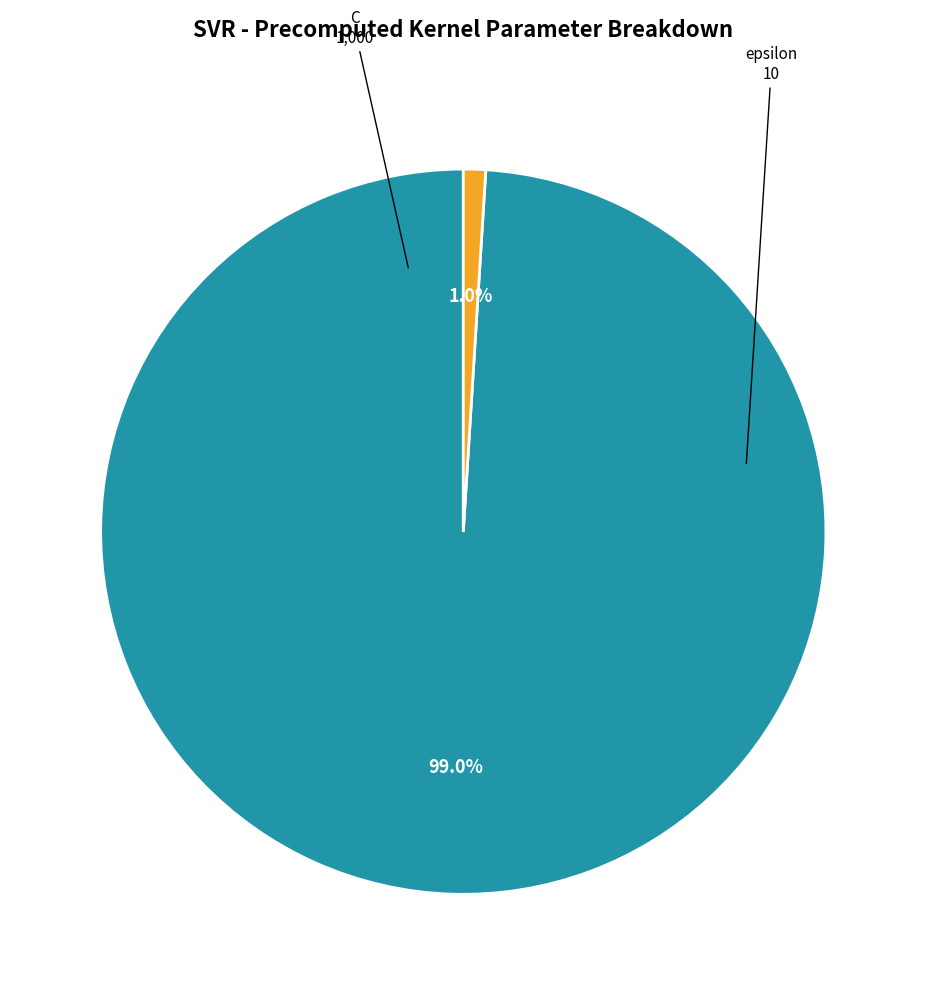

To the nearest percent, what is the combined percentage of C and epsilon?

100%